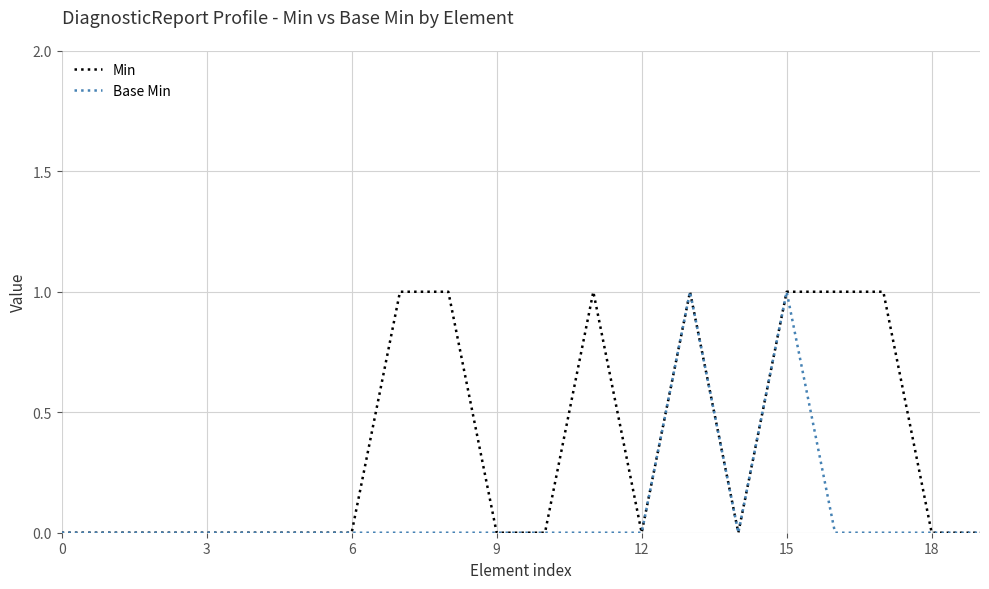

Which series has the largest total across all categories?

Min